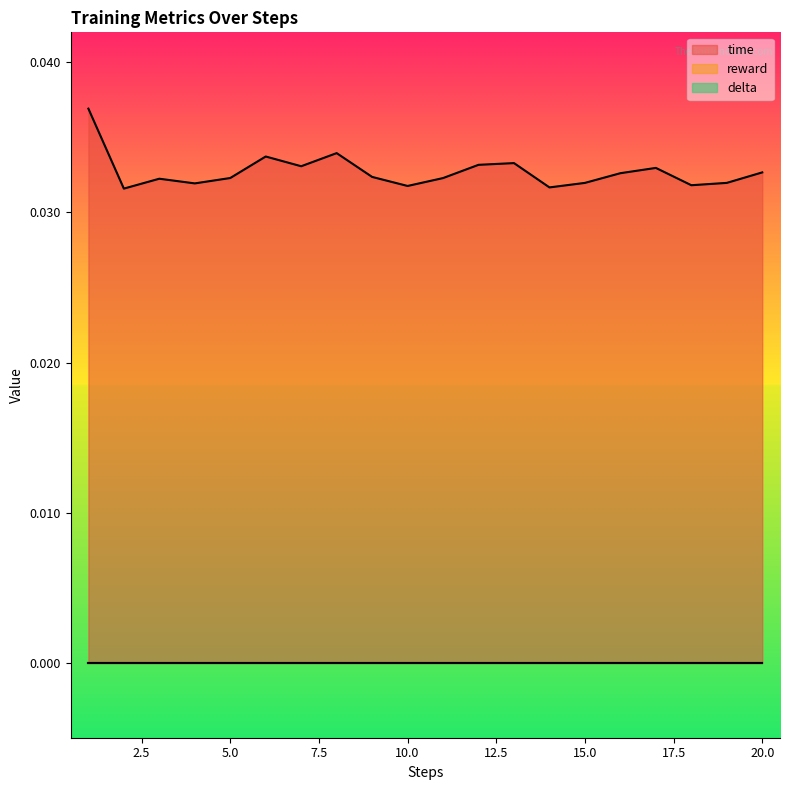

At which category does the chart reach its peak across all series?

1